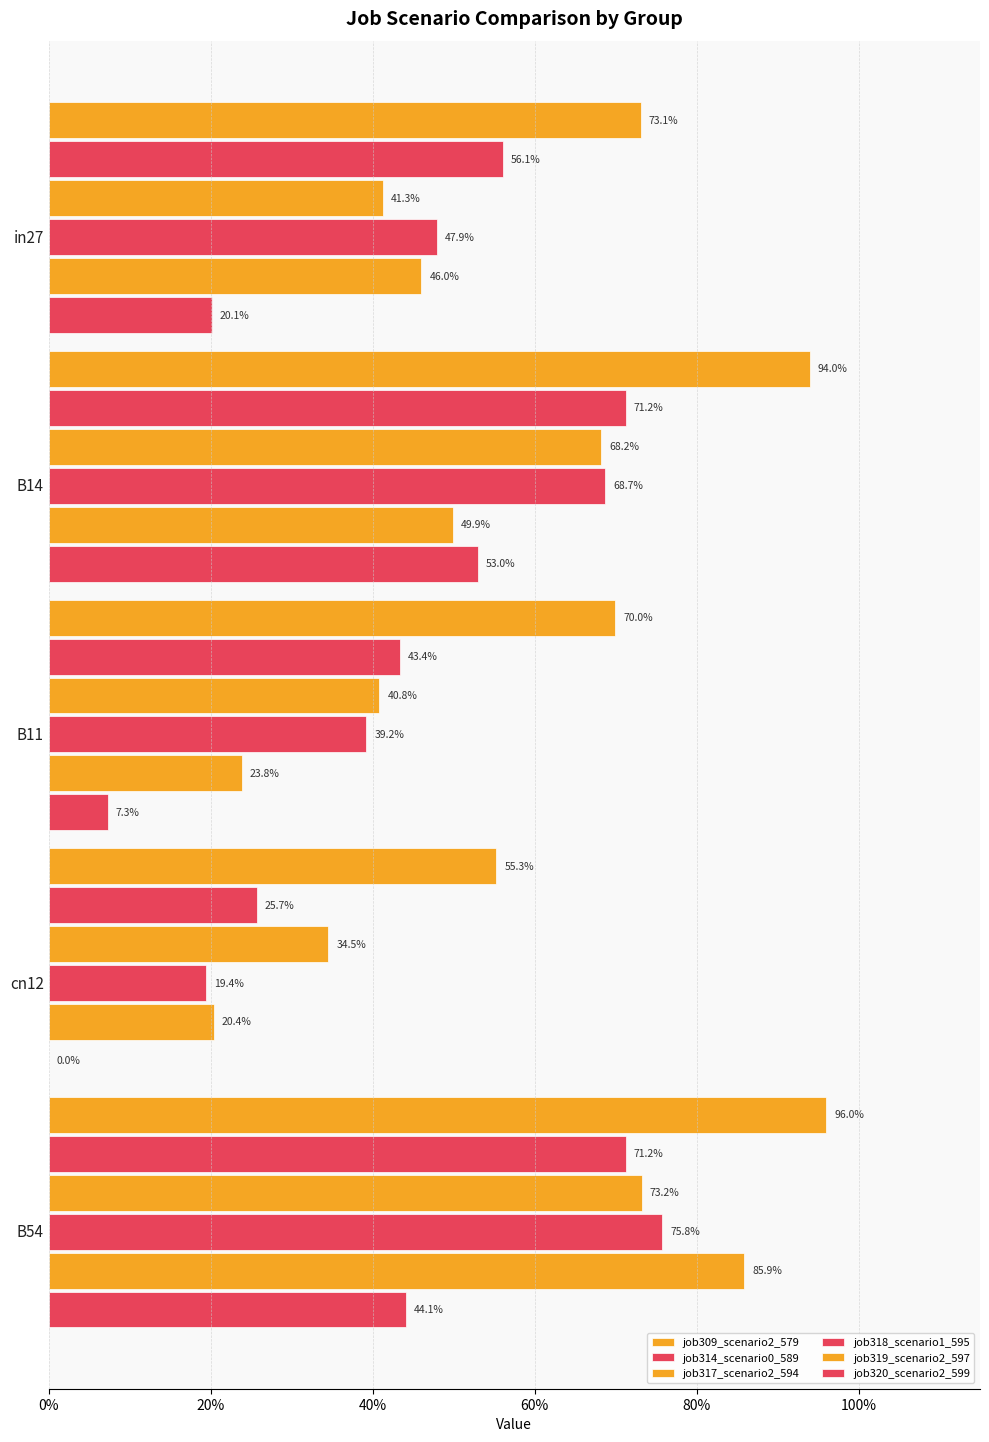

Reading right to left, what are all the values shown in this chart?

job309_scenario2_579: 1.0	0.6	0.7	0.9	0.7
job314_scenario0_589: 0.7	0.3	0.4	0.7	0.6
job317_scenario2_594: 0.7	0.3	0.4	0.7	0.4
job318_scenario1_595: 0.8	0.2	0.4	0.7	0.5
job319_scenario2_597: 0.9	0.2	0.2	0.5	0.5
job320_scenario2_599: 0.4	0.0	0.1	0.5	0.2